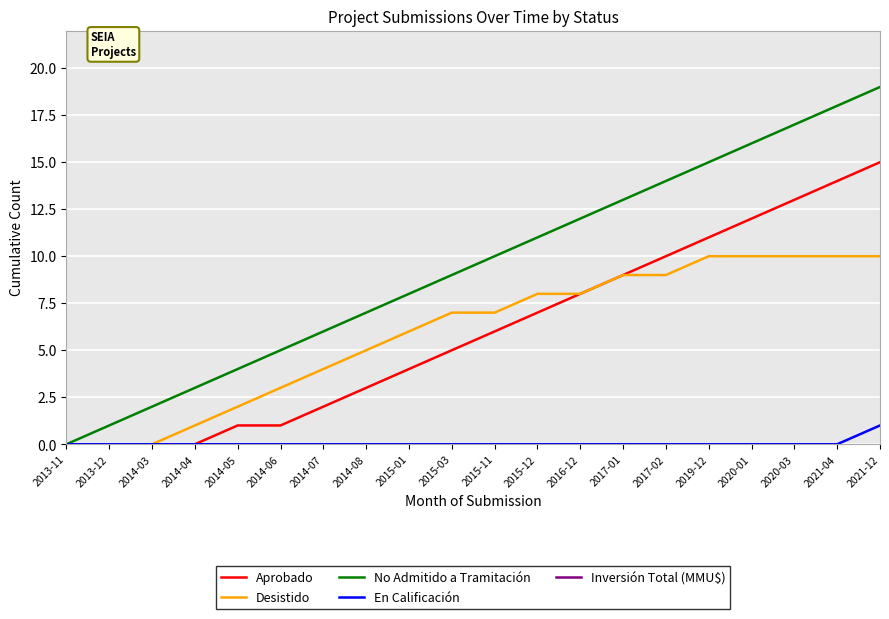

True or false: Desistido and Aprobado cross at least once.

False